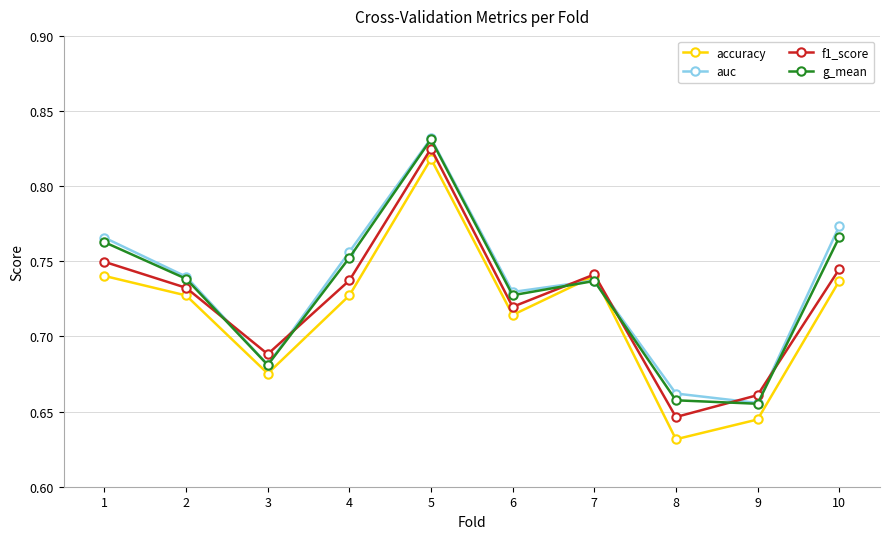

At how many categories does at least one series exceed 0?

10